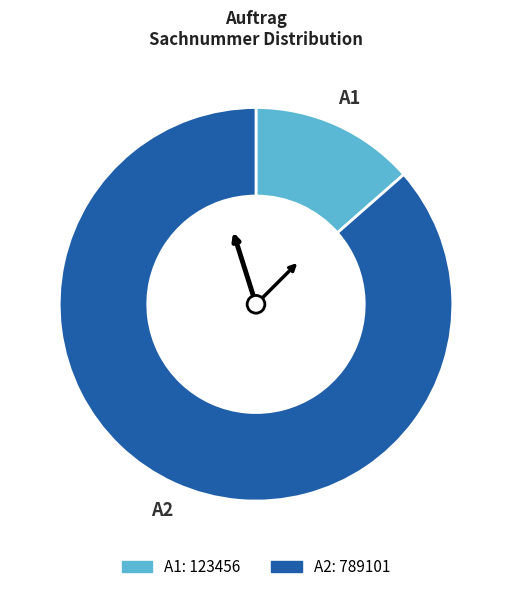

The A2 slice represents 86% of the pie. True or false?

True